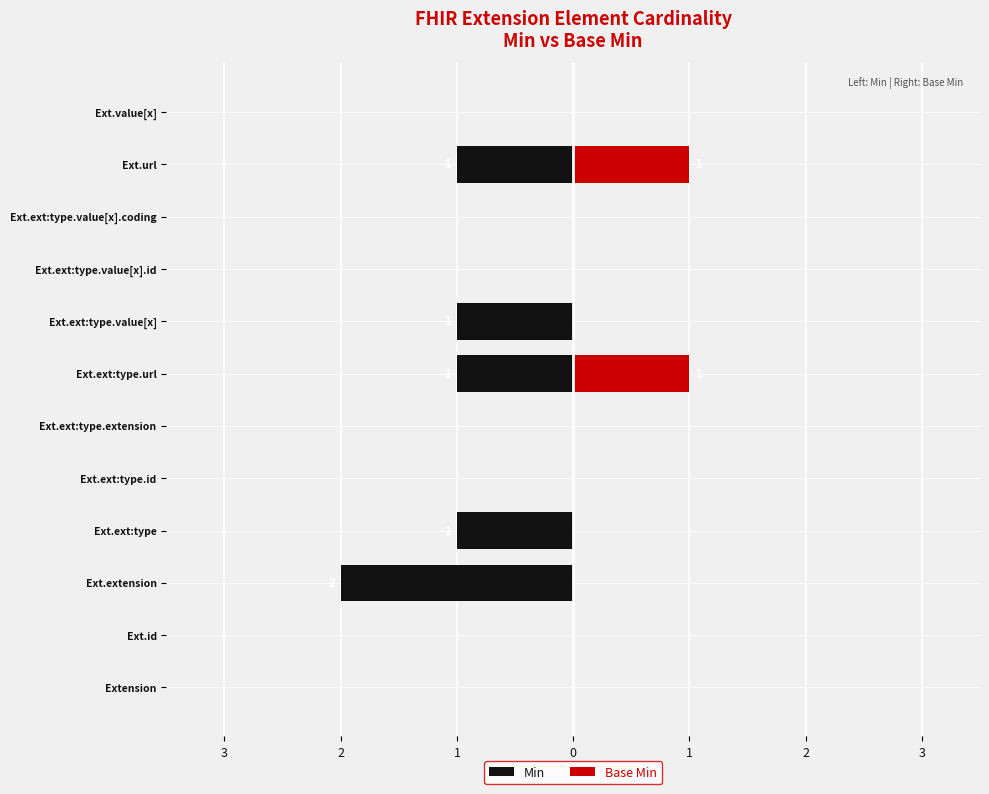

The value of Min at 8 is 0. True or false?

True